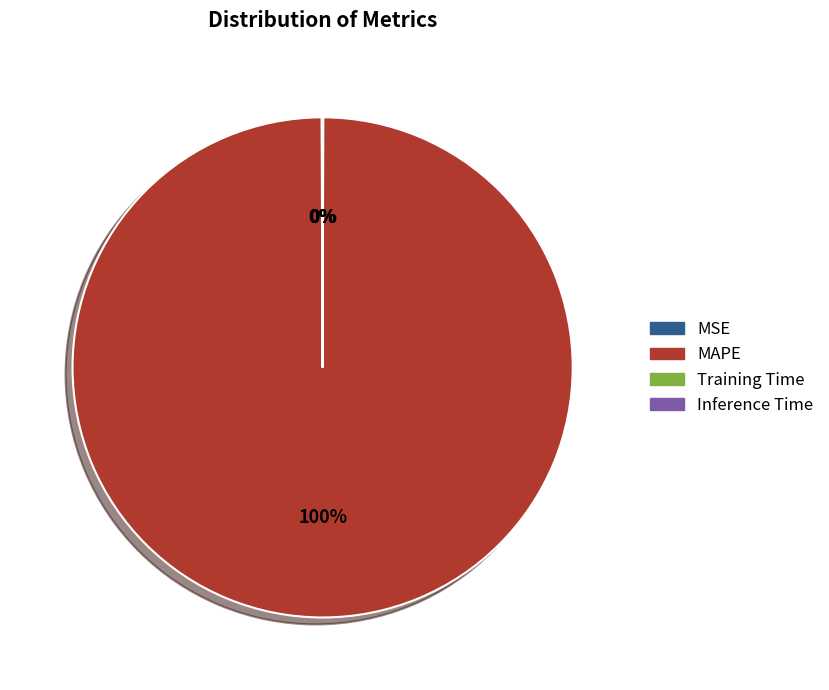

To the nearest percent, what portion does MAPE represent?

100%